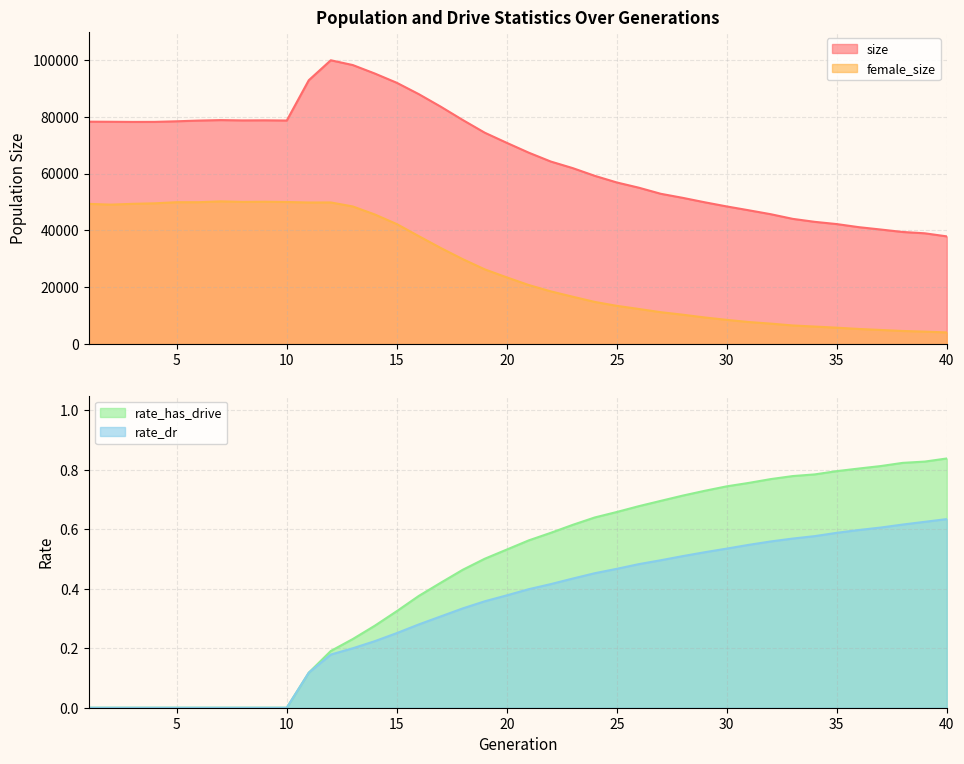

At which category is the sum across all series the highest?

12